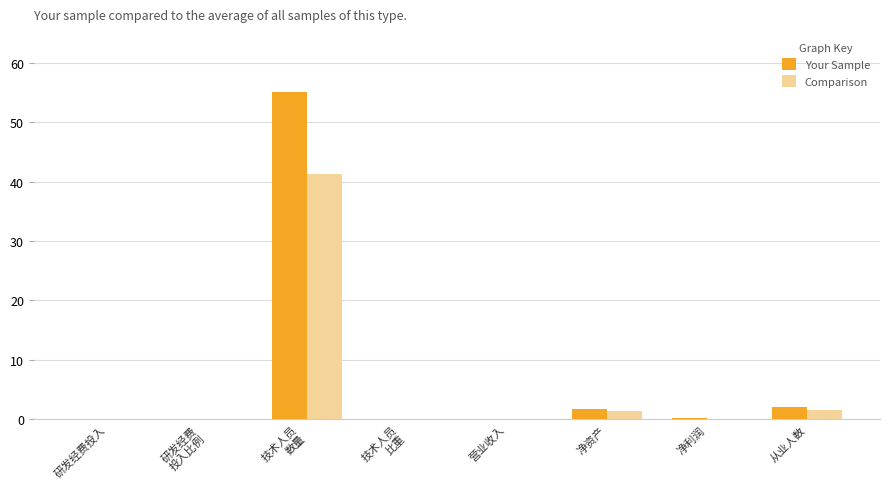

The value of Comparison at 从业人数 is 1.5. True or false?

True